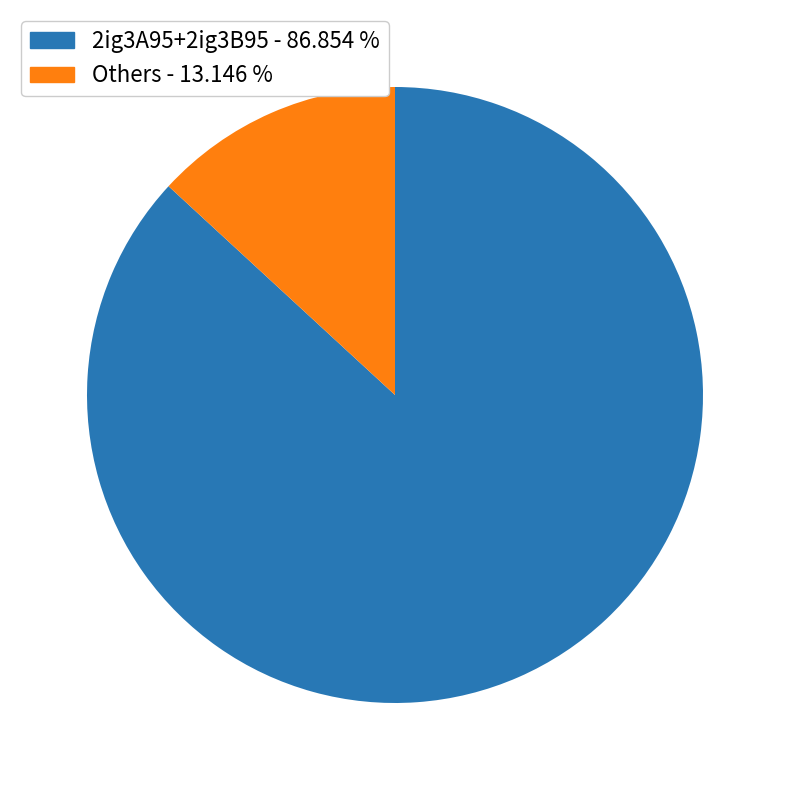

Is there any slice that represents more than half of the pie?

Yes